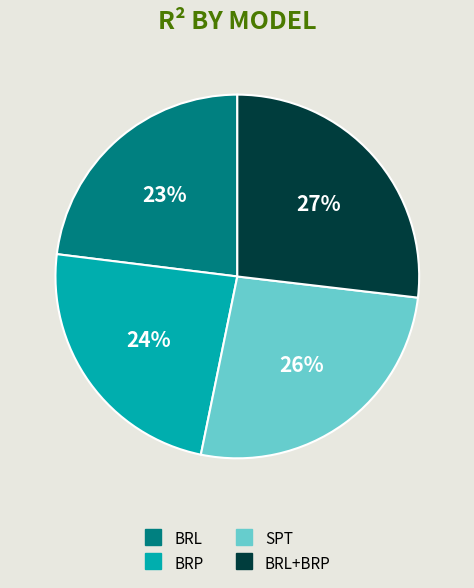

To the nearest percent, what is the average slice percentage?

25%